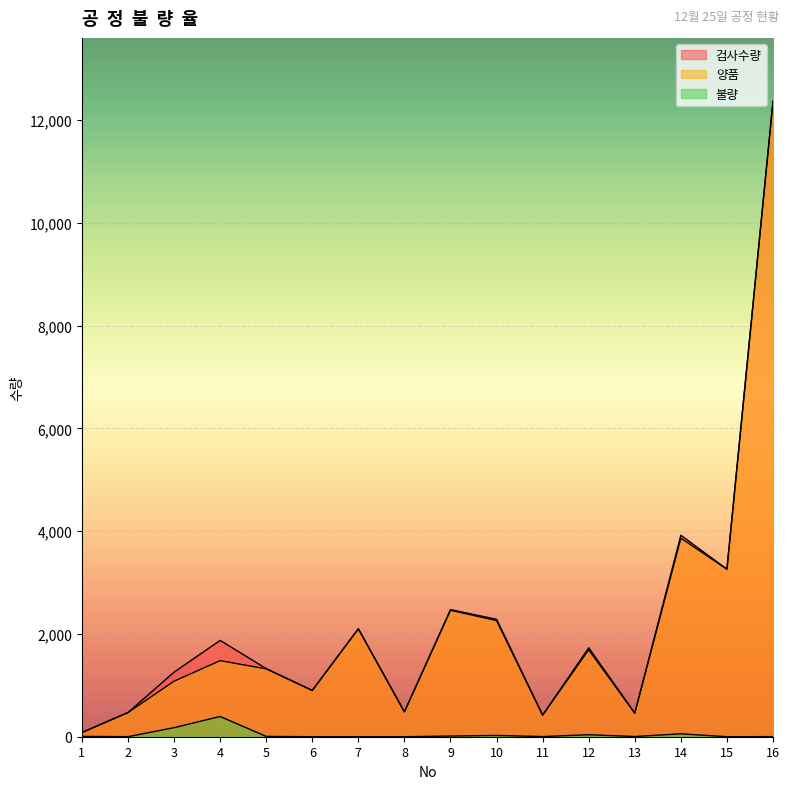

What is the approximate value of 양품 at 13, to the nearest 10?

460